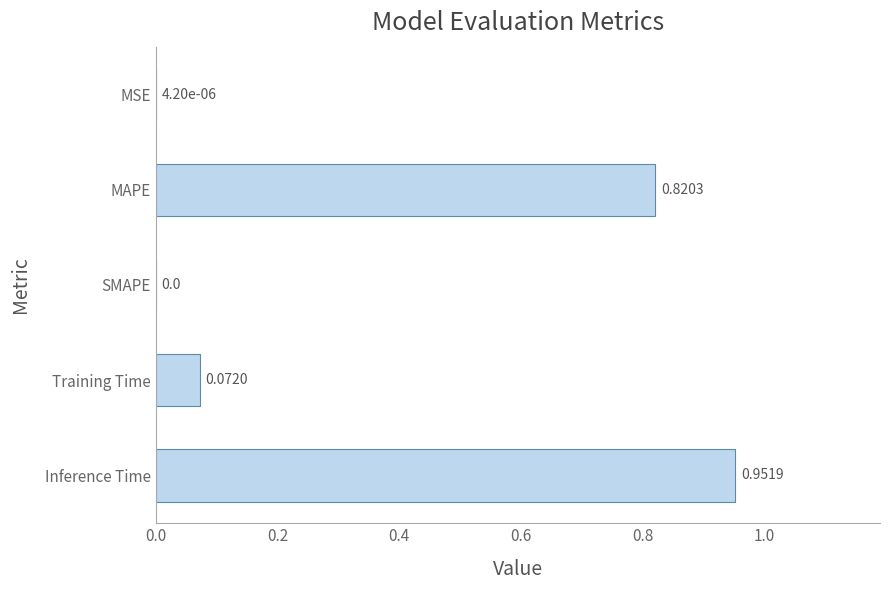

At which category does the chart reach its peak across all series?

Inference Time